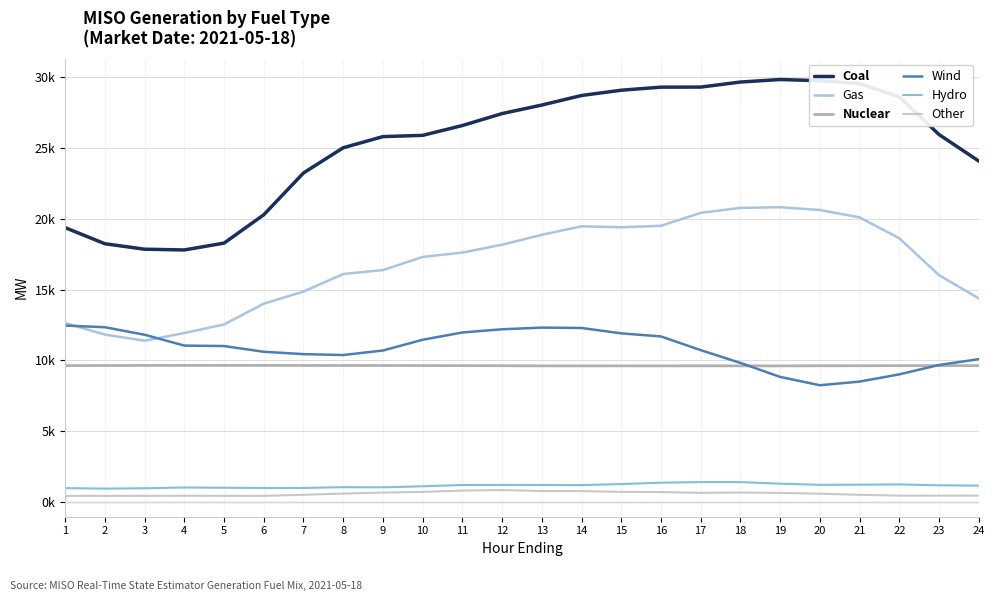

True or false: Nuclear and Hydro cross at least once.

False